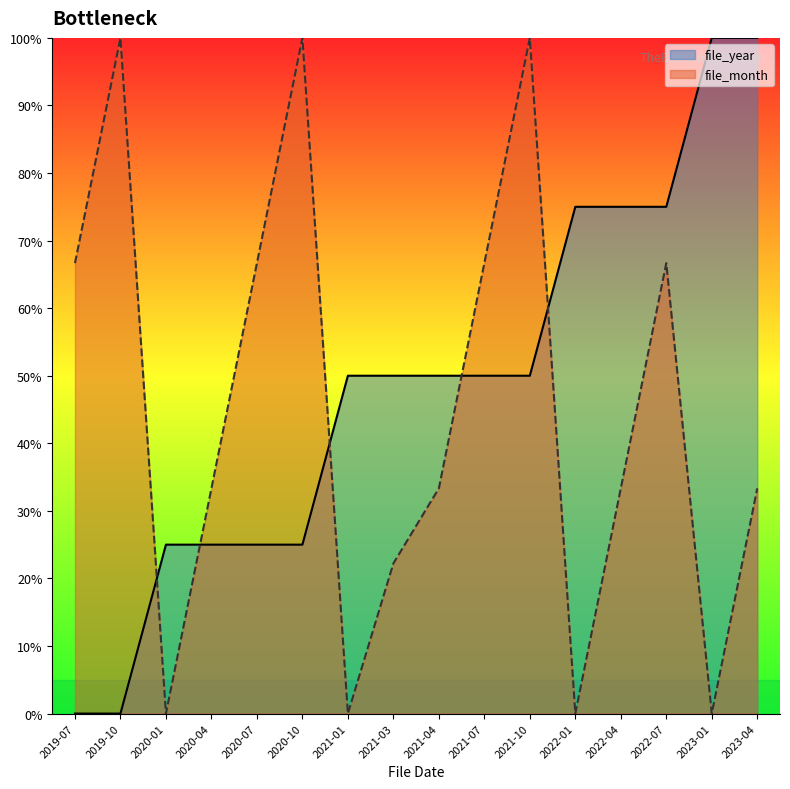

What is the label of the 12th point from the right?

2020-07